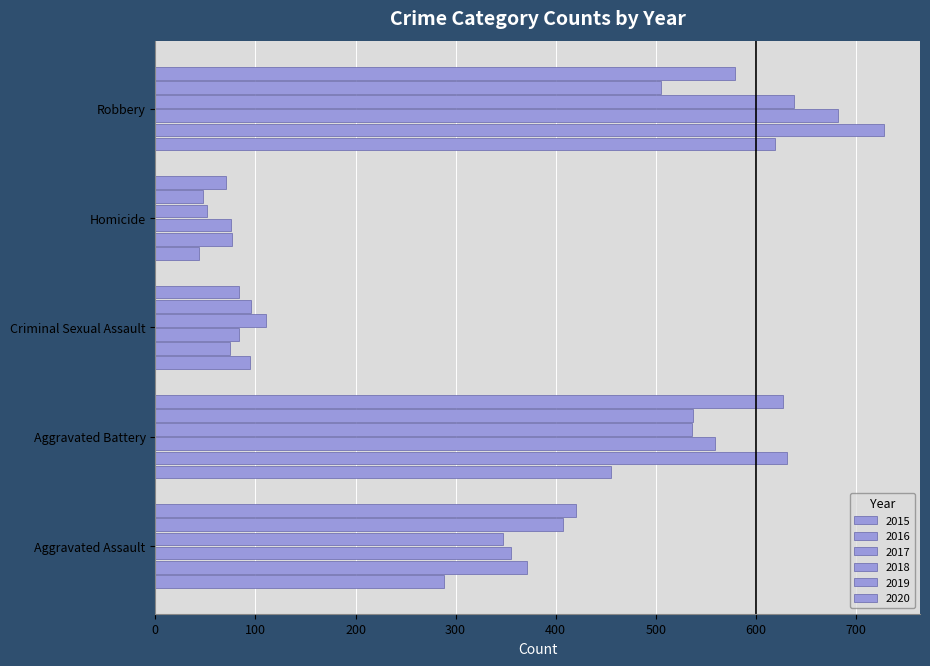

True or false: 2016 has a value of 119 at Homicide.

False